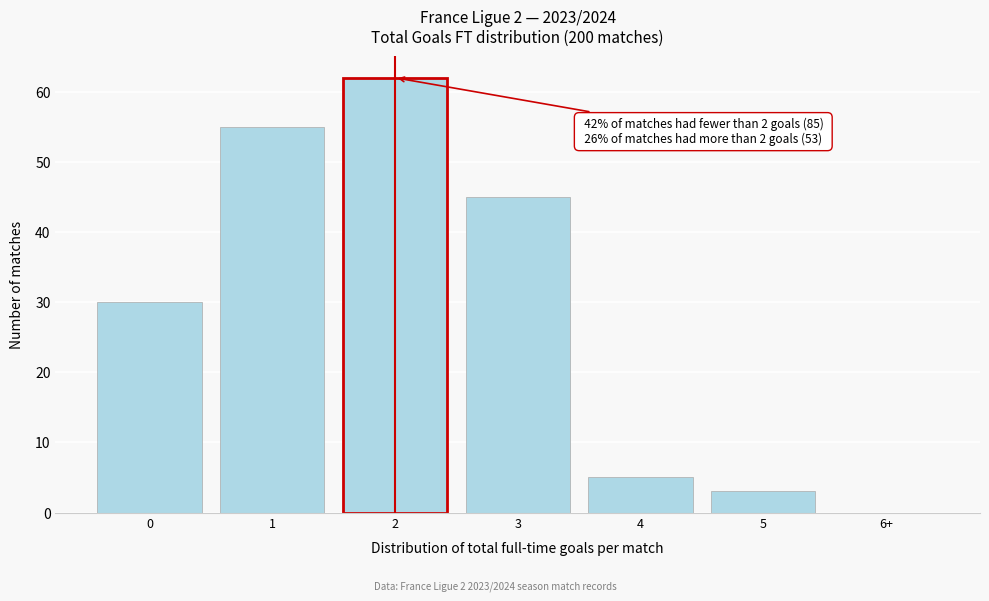

Reading left to right, transcribe all the data shown in this chart.

0=30	1=55	2=62	3=45	4=5	5=3	6+=0